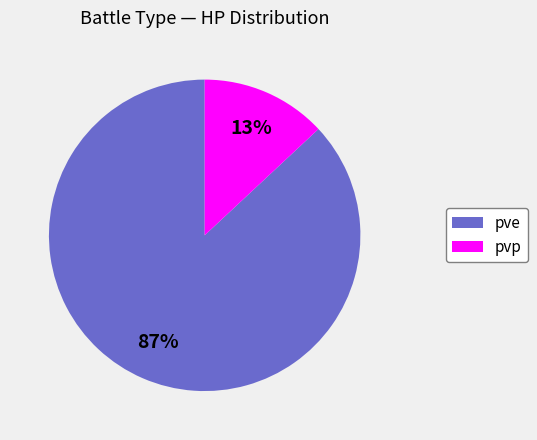

Do pvp and pve together represent more than half of the pie?

Yes